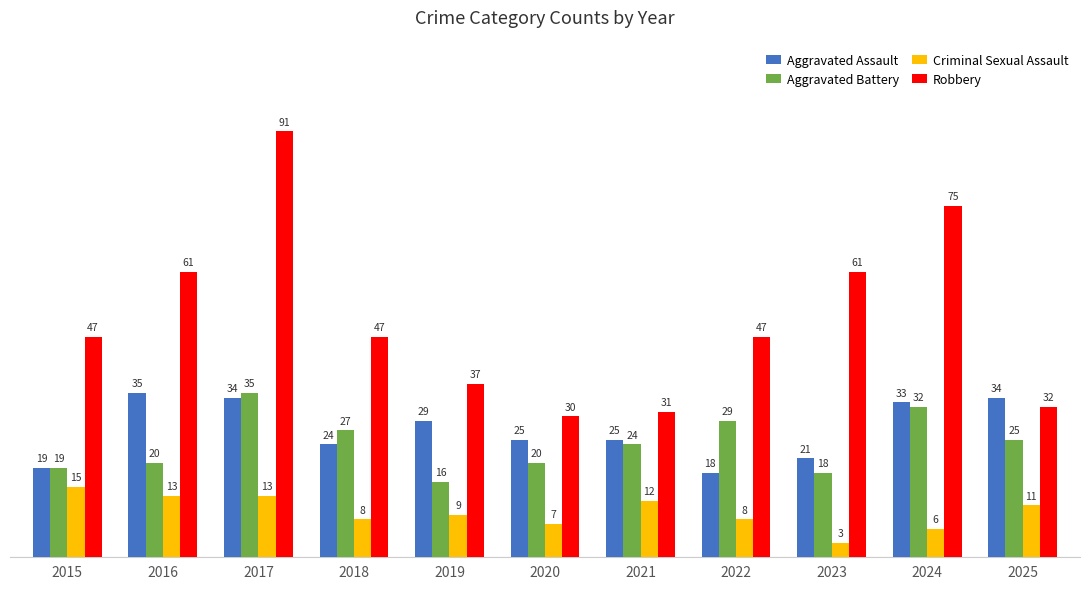

How many bars are there in total?

44